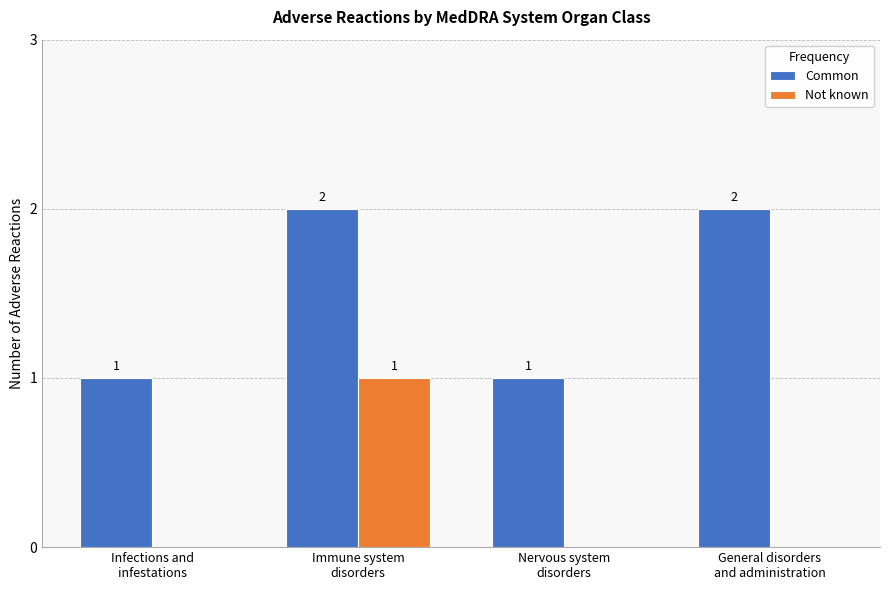

How many Not known values are between 0 and 1?

4